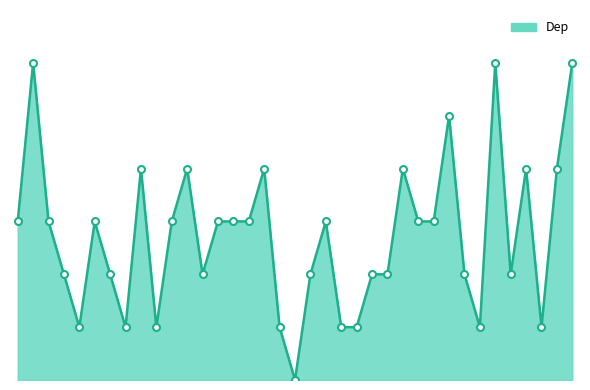

Does the chart have visible grid lines?

No